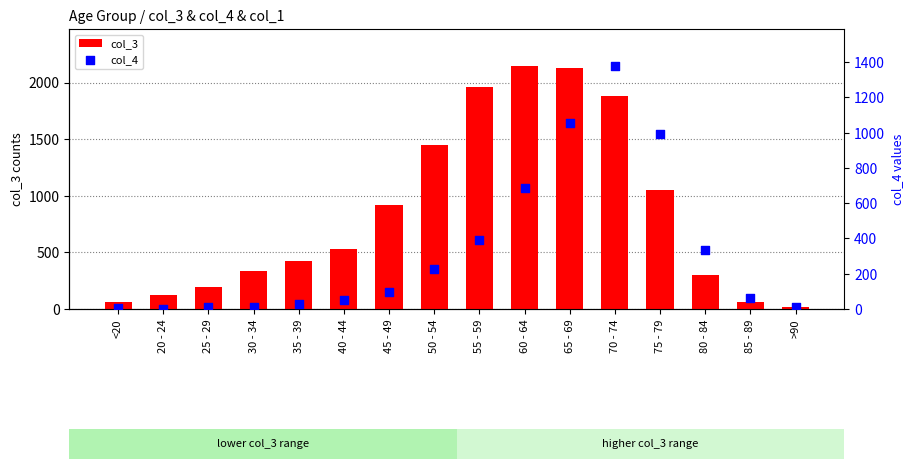

Which series has the largest total across all categories?

col_3